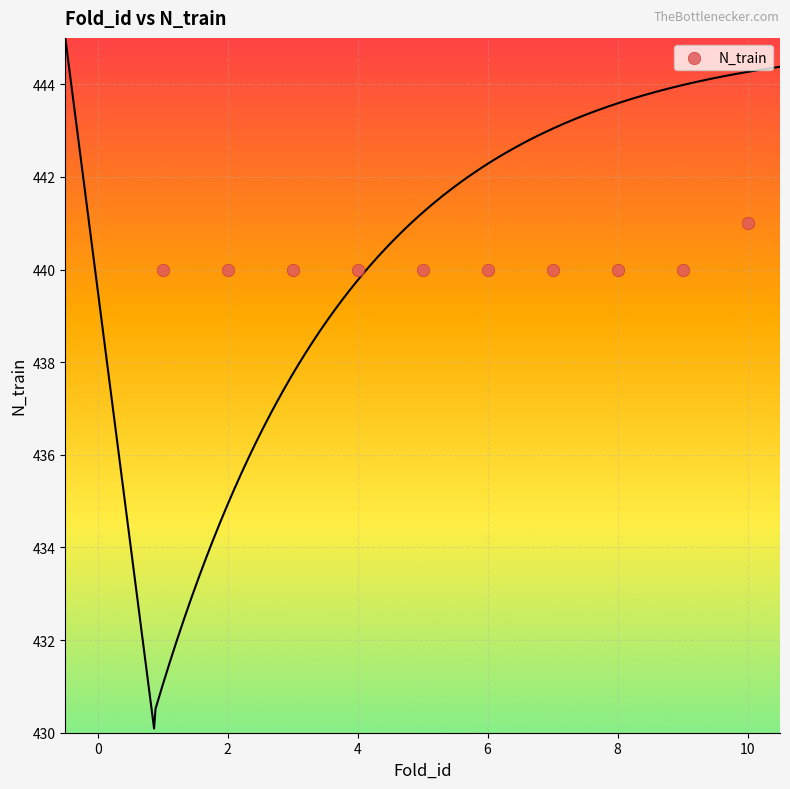

What is the range of X values (max minus min)?

9